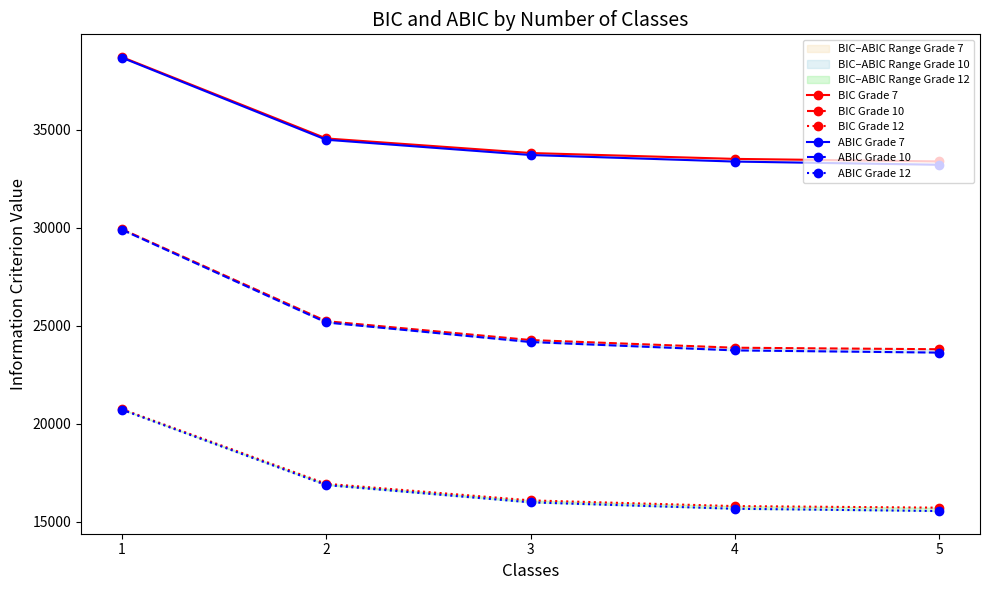

Which category has the lowest value in the ABIC Grade 7 series?

5